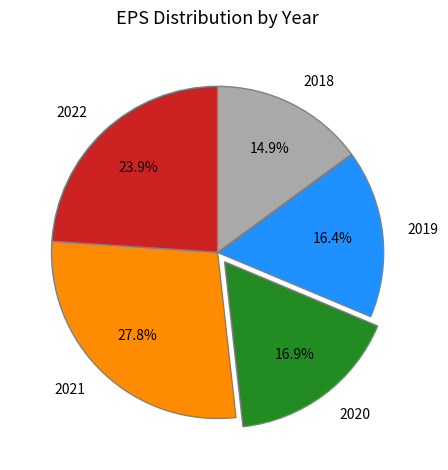

How many segments does this pie chart have?

5